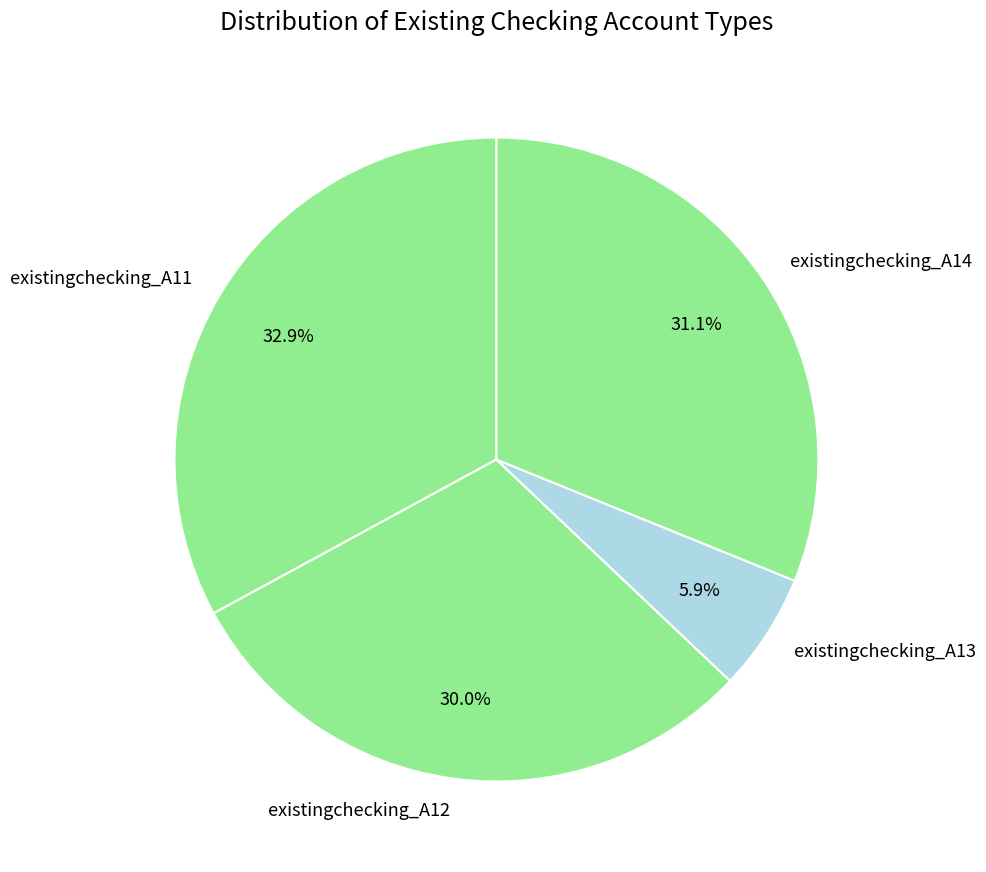

Which category has the biggest portion of the pie?

existingchecking_A11